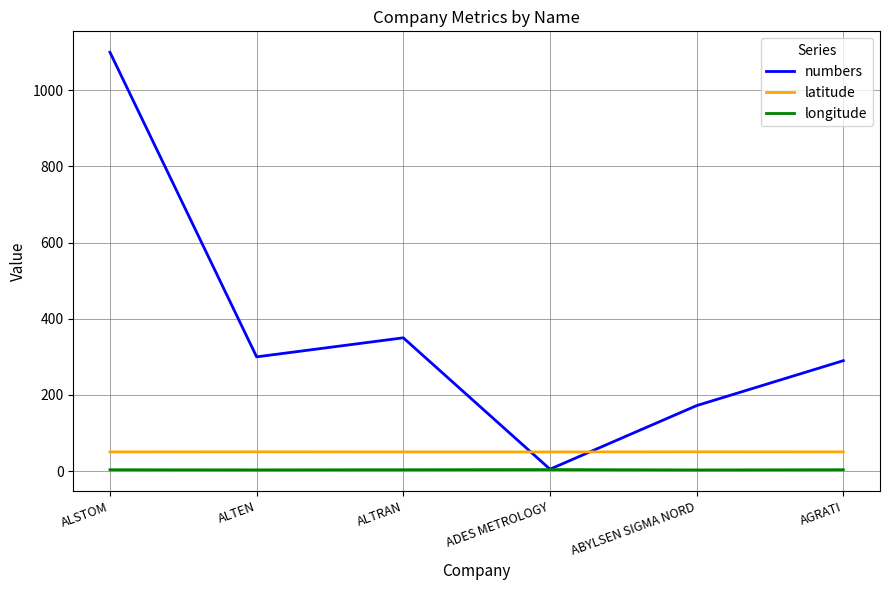

What is the difference between the maximum and minimum values in the longitude series?

0.9